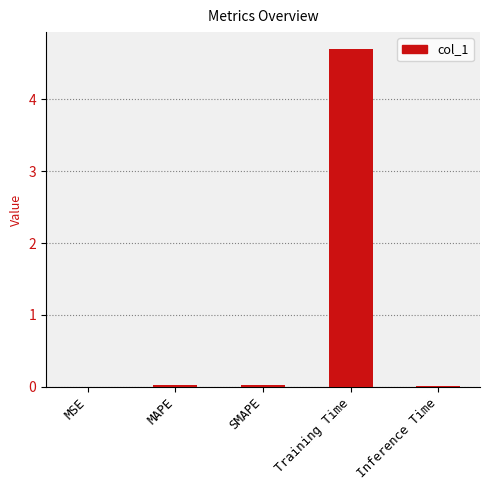

Count the number of data series in this chart.

1